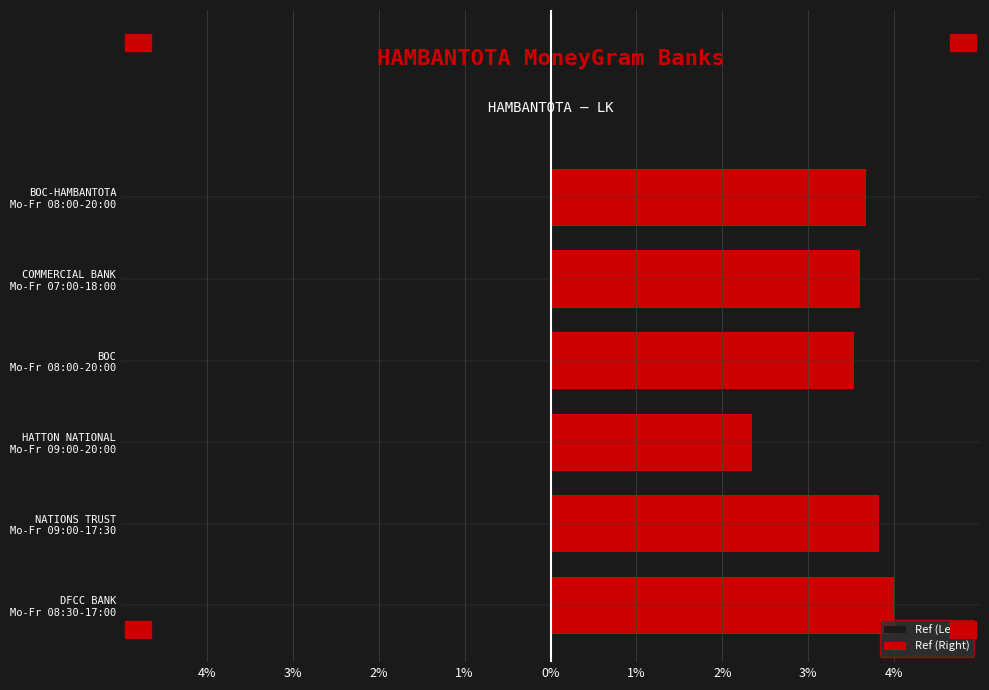

Reading left to right, what are all the values shown in this chart?

Ref (Left): -4.0	-3.8	-2.3	-3.5	-3.6	-3.7
Ref (Right): 4.0	3.8	2.3	3.5	3.6	3.7